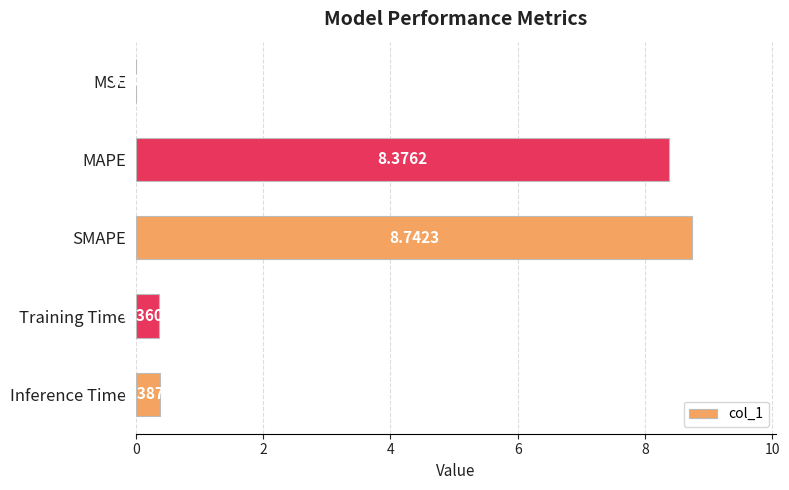

What is the average value?

3.6